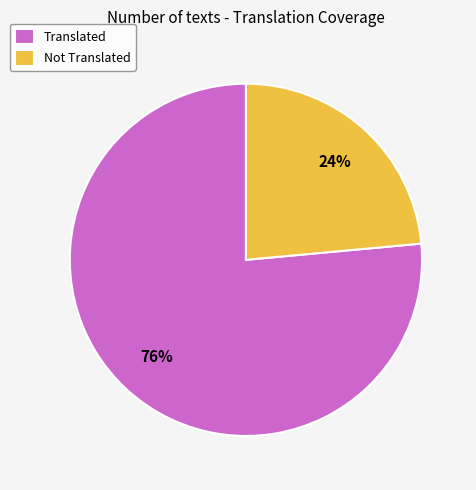

Rank the categories by value from lowest to highest.

Not Translated, Translated